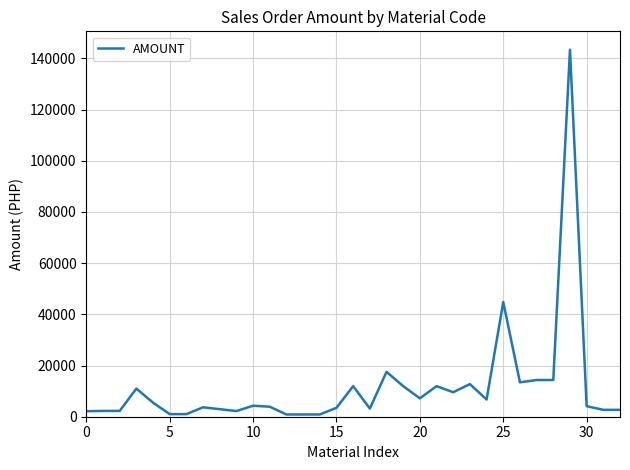

What is the difference between the maximum and minimum values?

142547.5